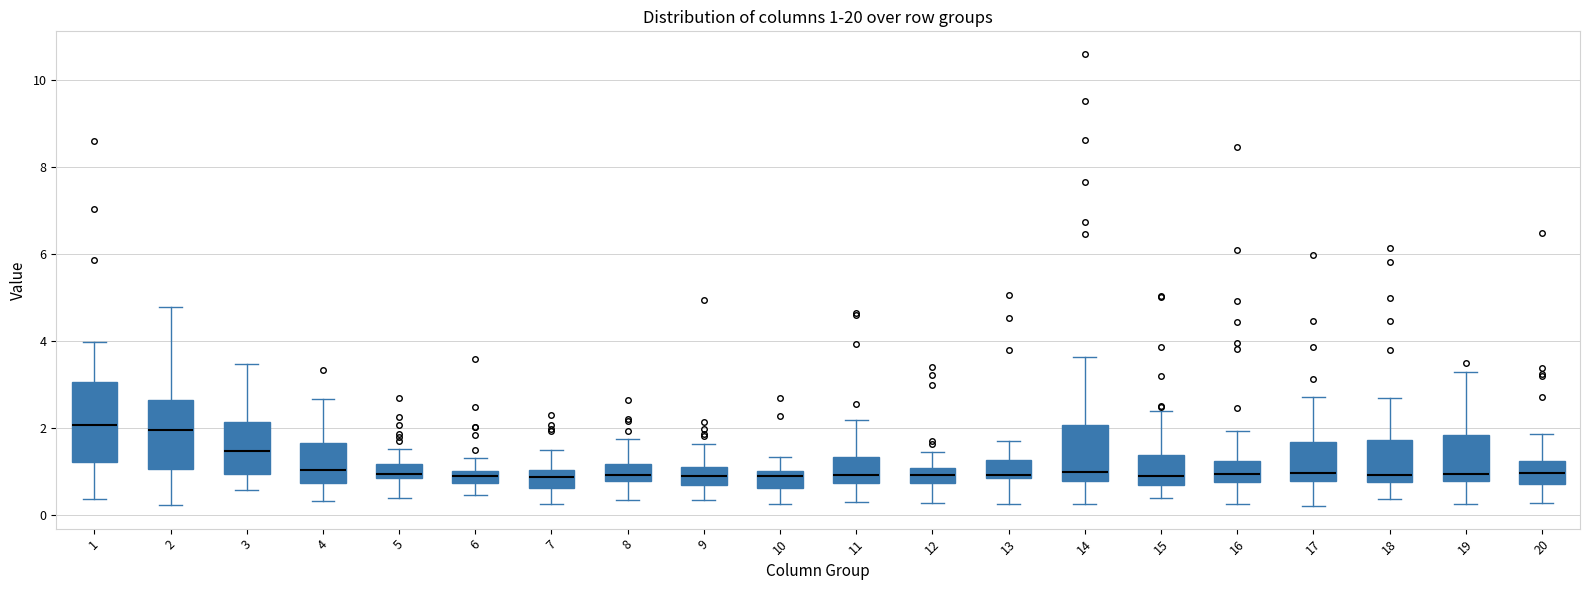

Comparing the boxes themselves (not the whiskers), which one is the tallest?

1